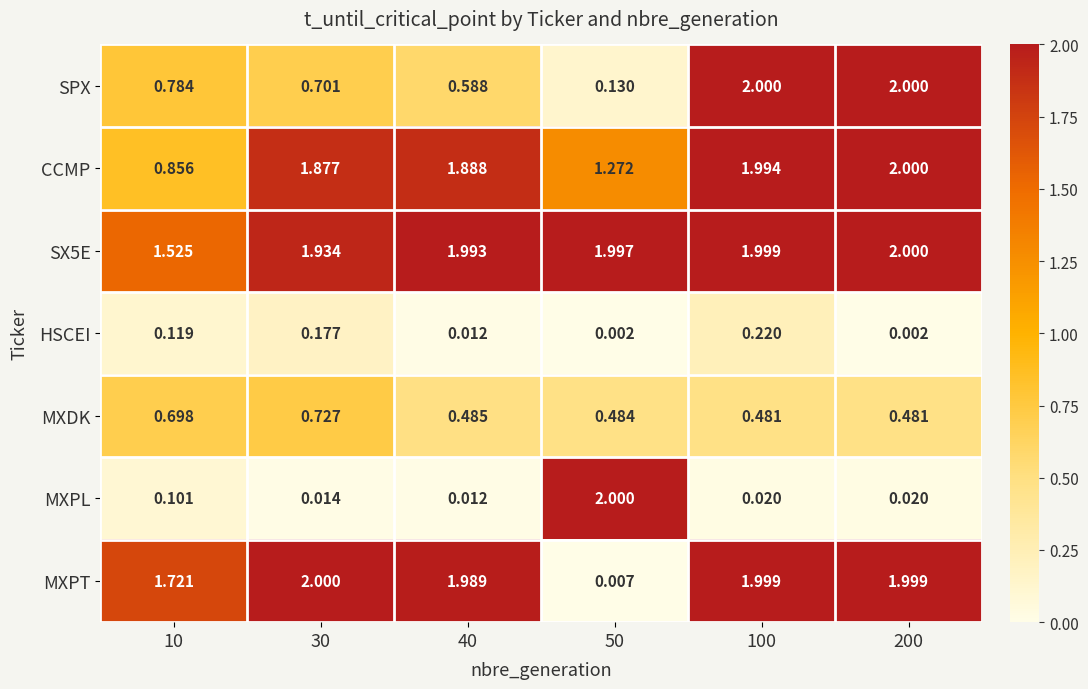

How many data points in MXPT are less than 1?

1